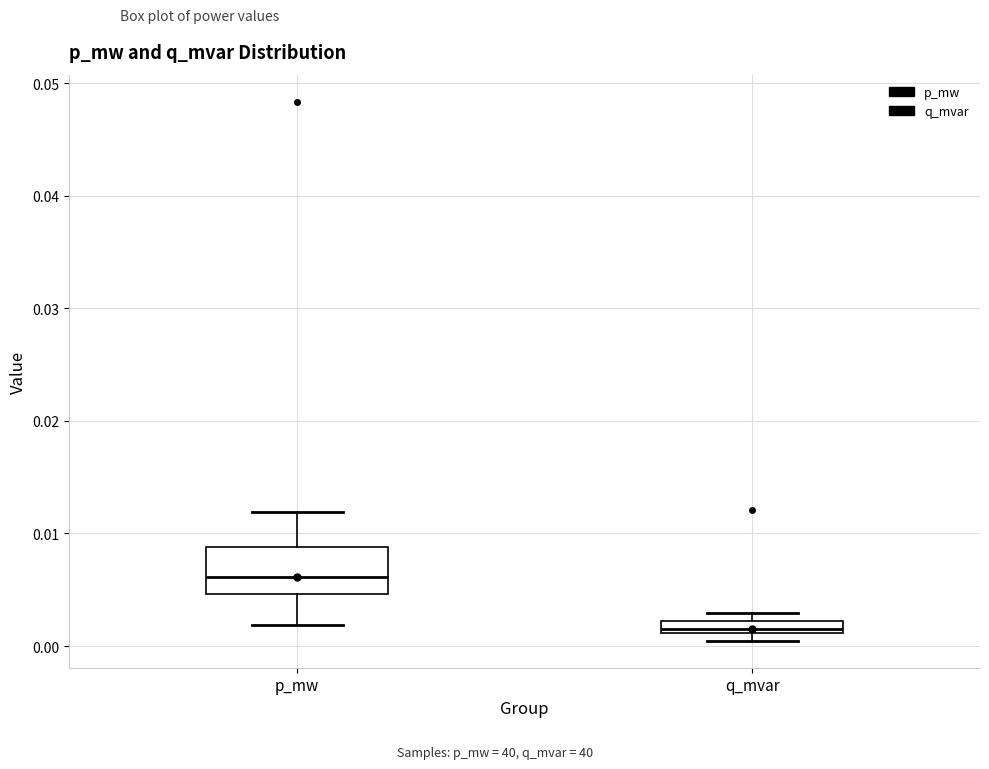

Which box's median line is the lowest?

q_mvar